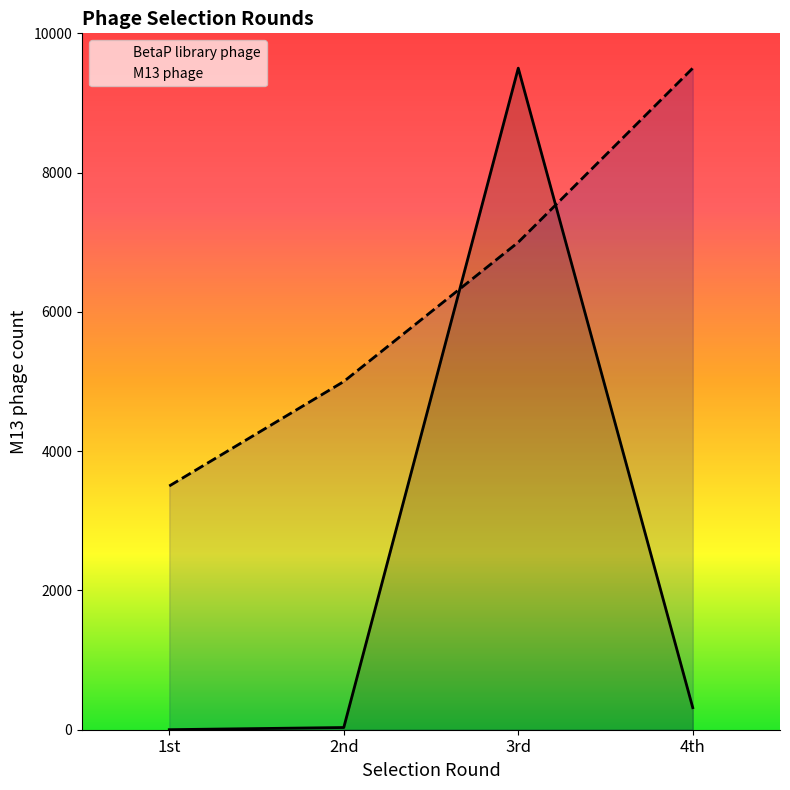

Which label corresponds to the smallest value in the chart?

1st